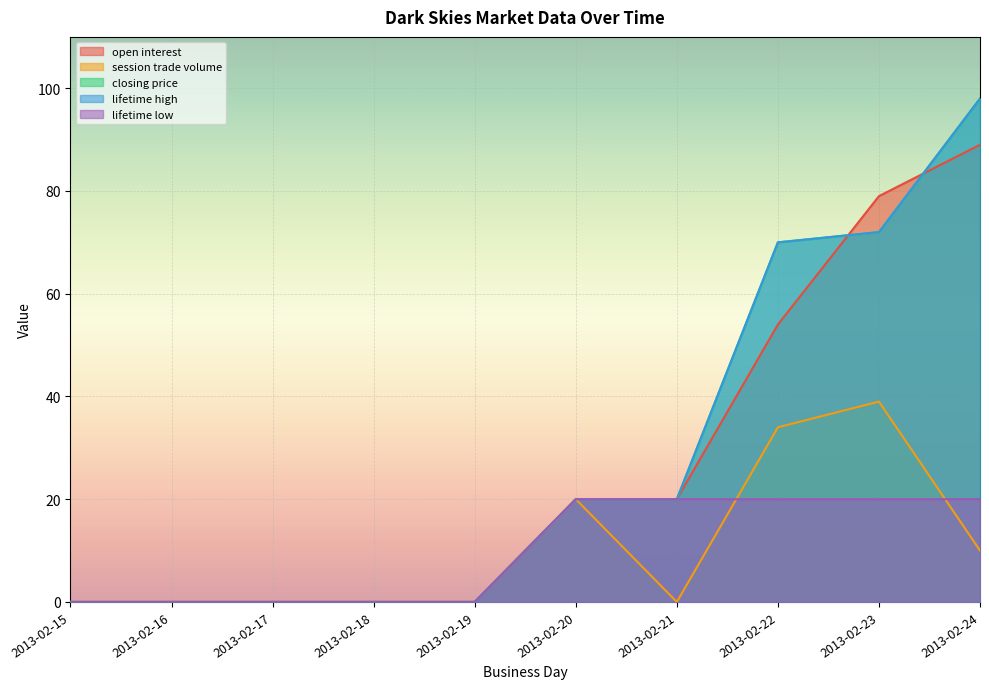

How many data points does each series have?

10